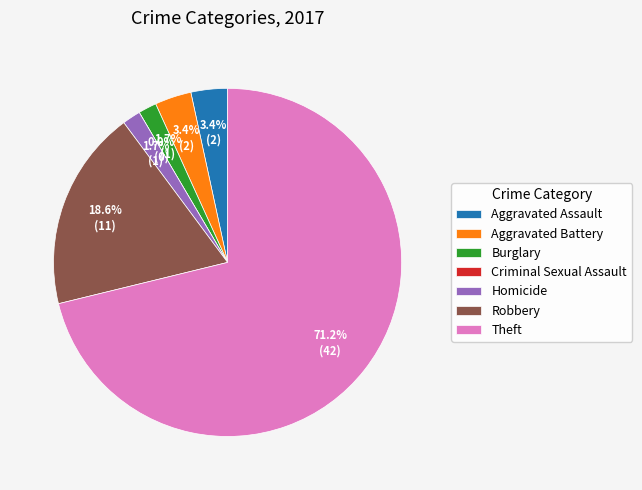

What is the majority slice?

Theft